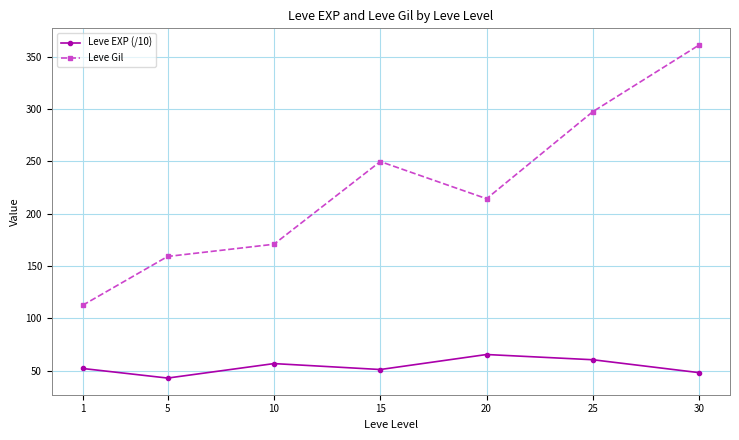

Where is Leve Gil nearest to the value 236?

15